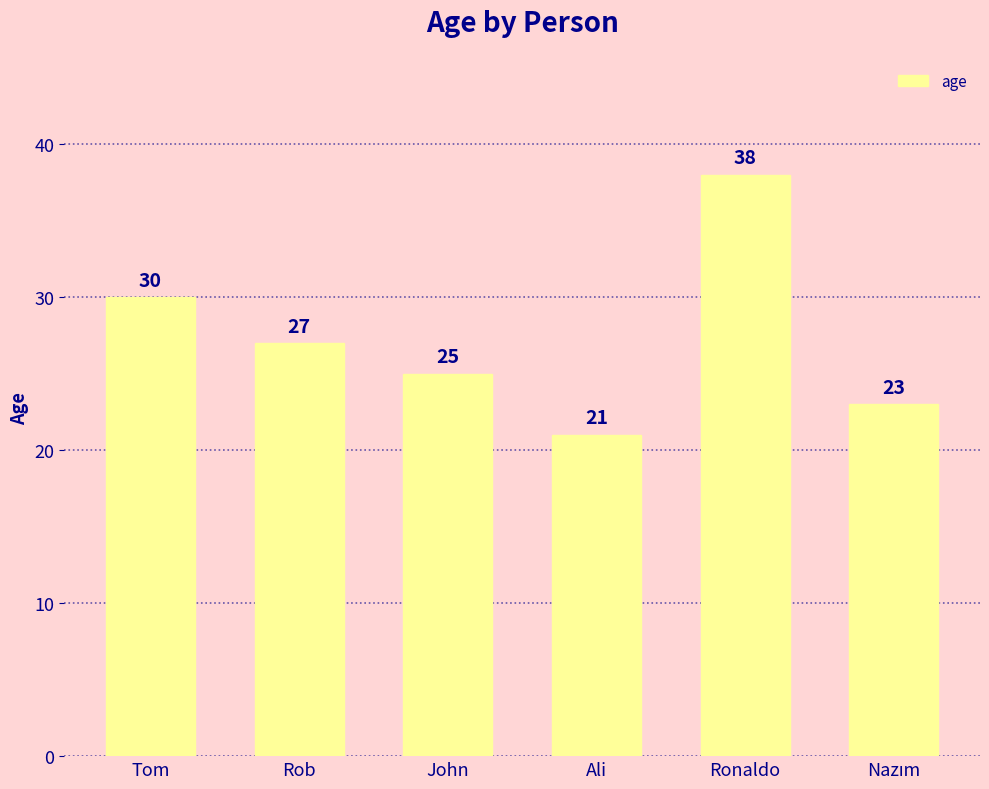

Reading right to left, transcribe all the data shown in this chart.

23	38	21	25	27	30